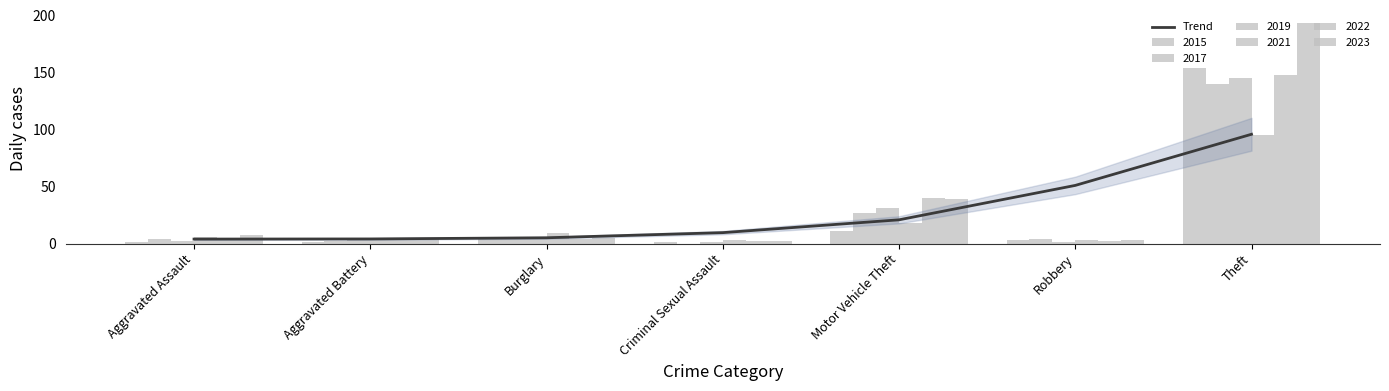

Approximately how many times larger is the value at Theft compared to Robbery?

1.9